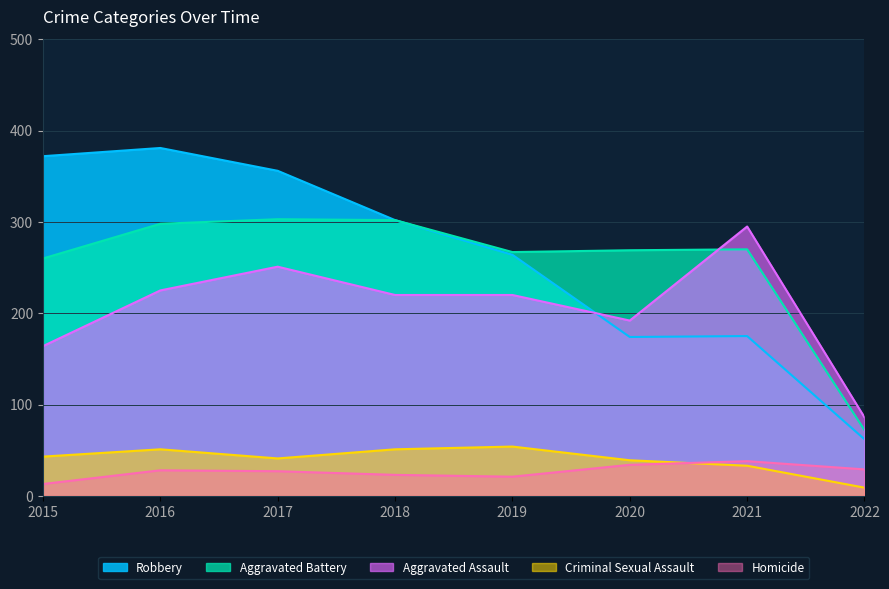

True or false: Criminal Sexual Assault and Aggravated Assault intersect in this chart.

False